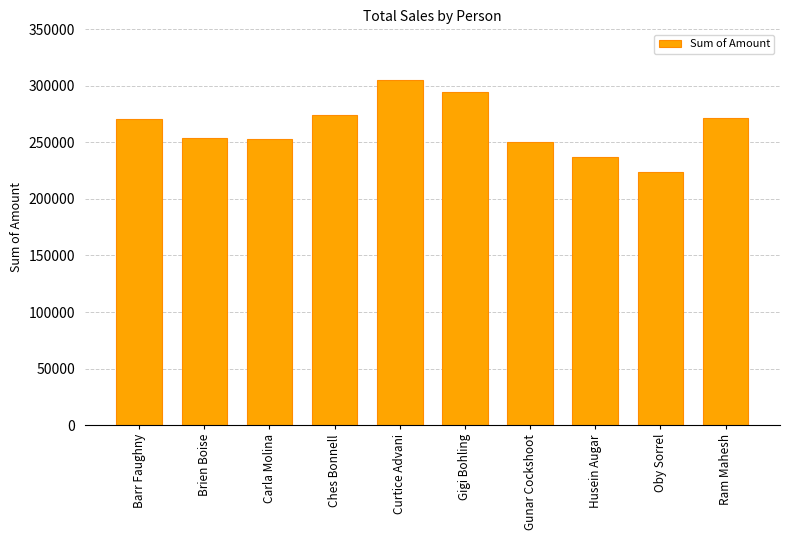

What is the approximate value at Gunar Cockshoot, to the nearest 100?

250700